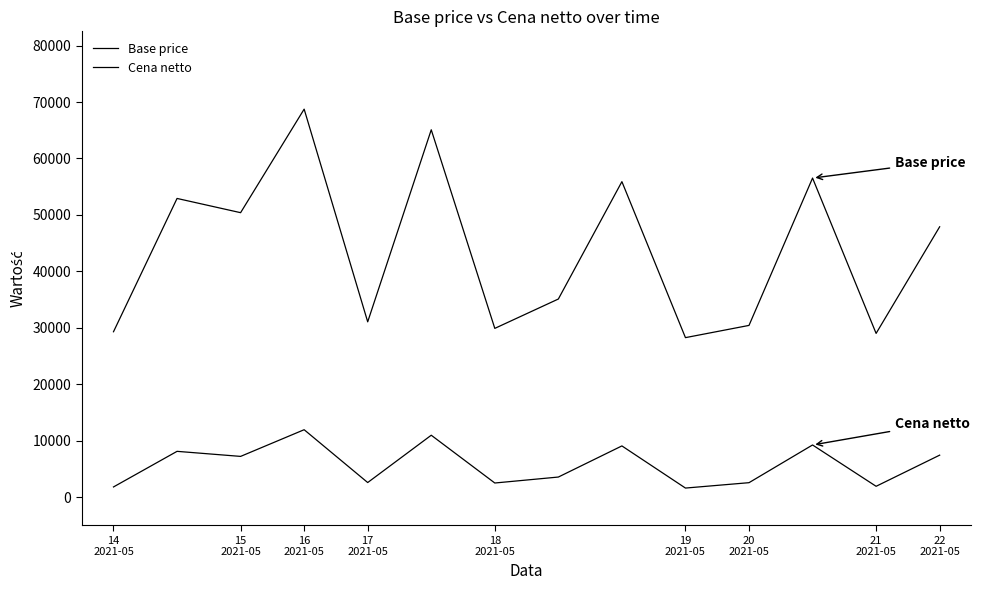

What is the difference between the maximum and second lowest values in the Base price series?

39724.9